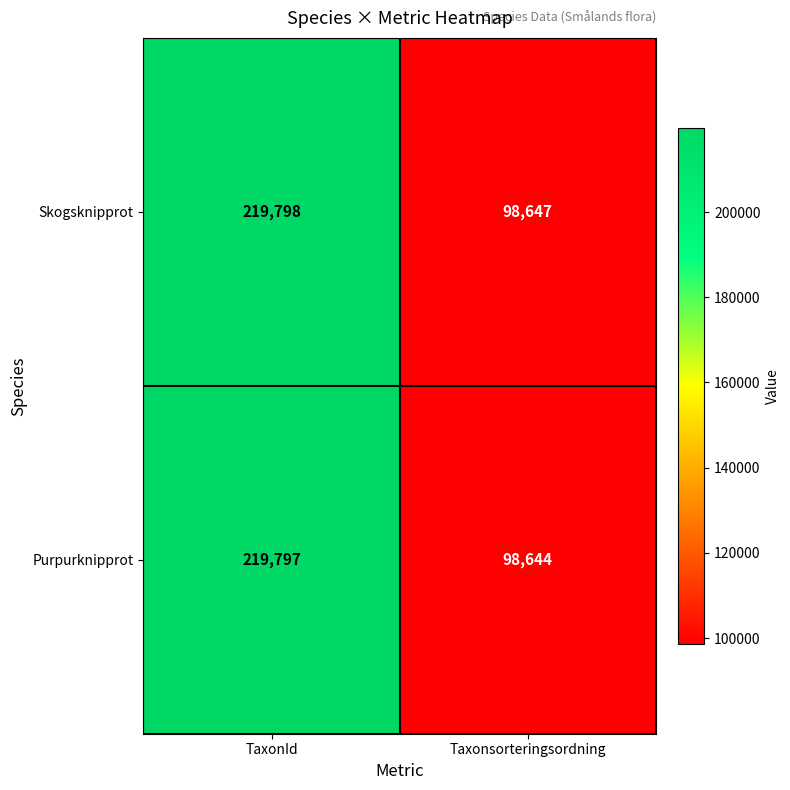

At how many categories does at least one series exceed 171416?

1